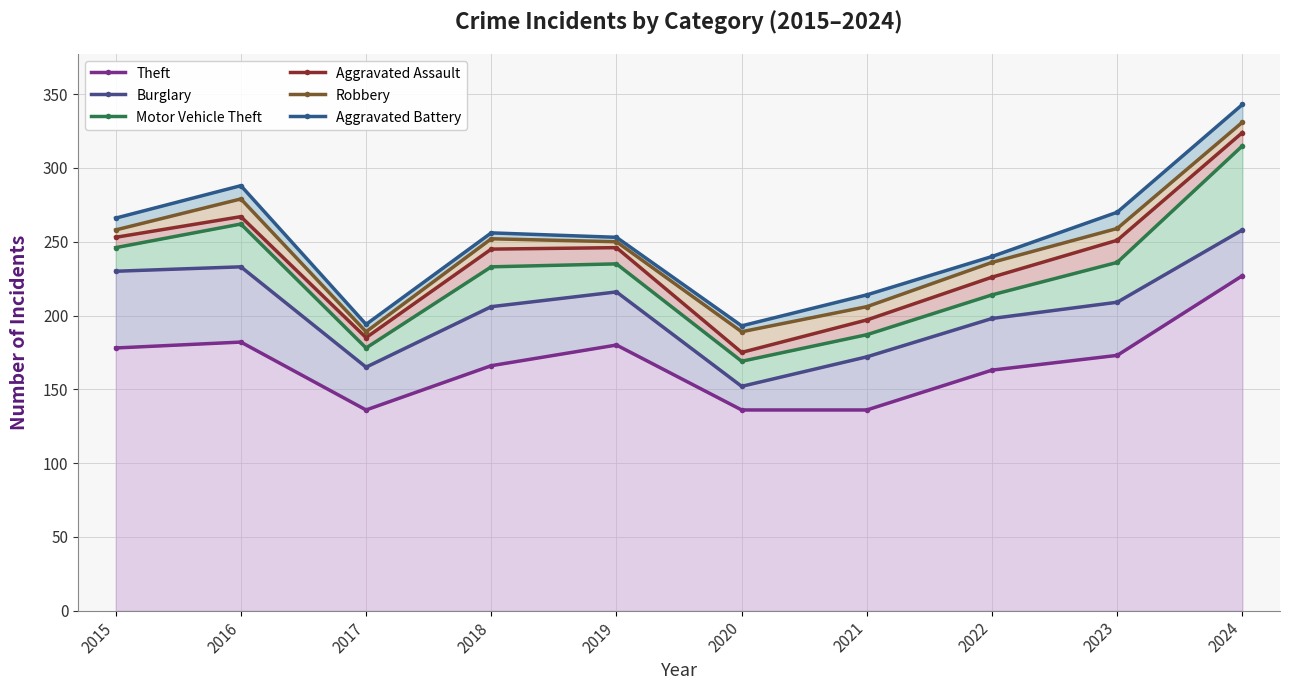

The Aggravated Battery series shows 379 at 2022. True or false?

False